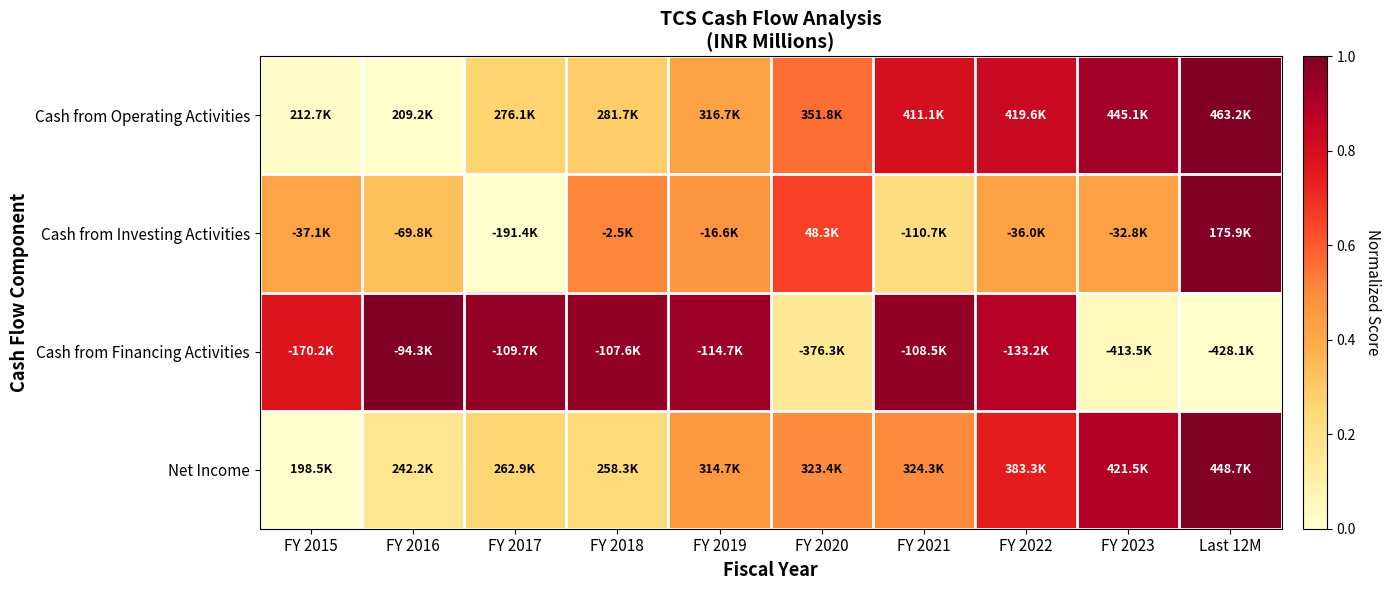

Which has a higher value, FY 2016 or FY 2021?

FY 2021